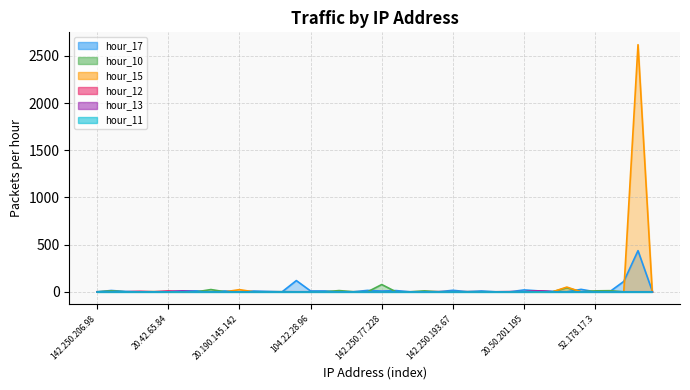

Between which two adjacent categories do hour_15 and hour_12 first intersect?

5.45.59.253 and 13.107.18.254